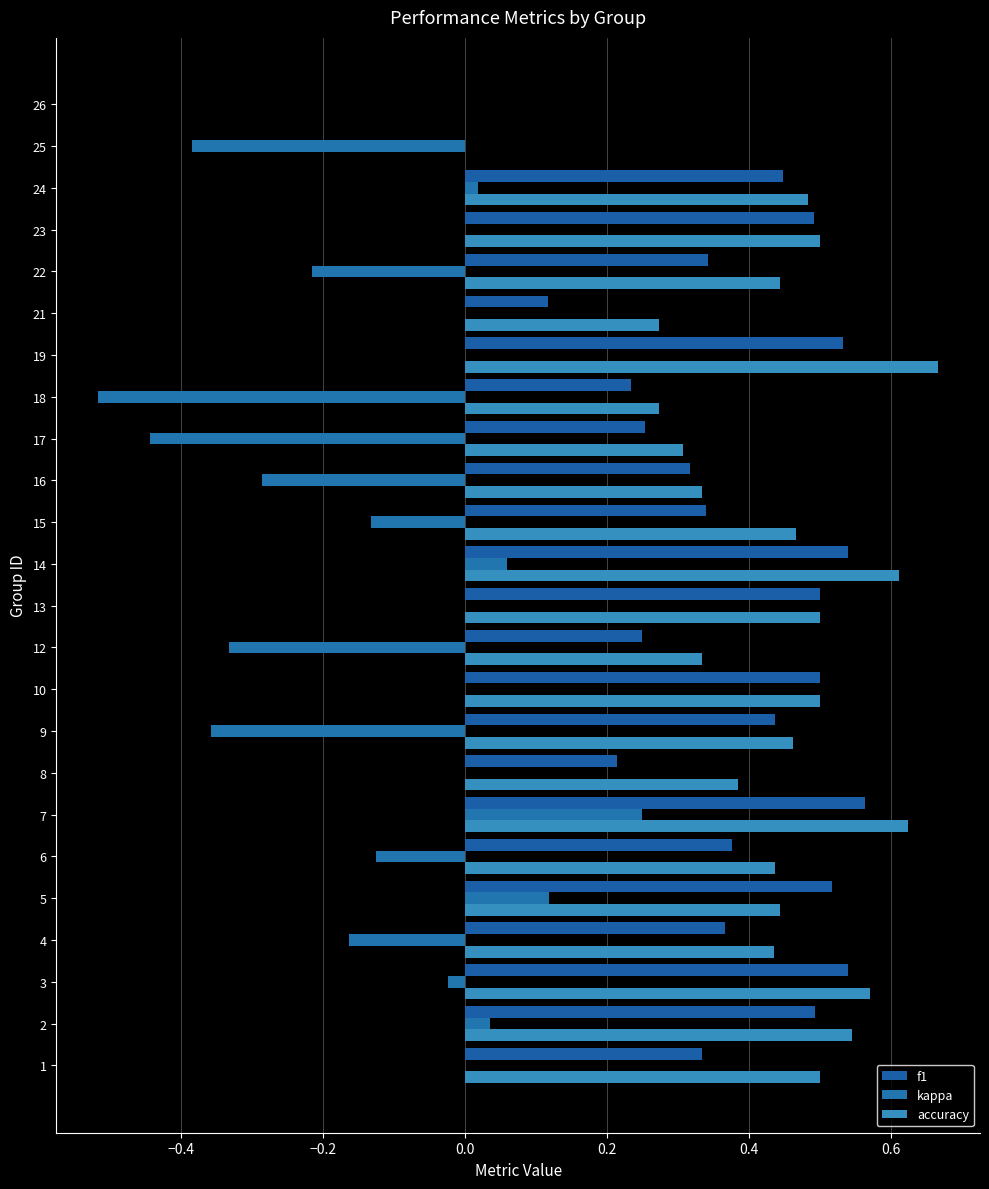

Rank the series by their maximum value, from lowest to highest.

kappa, f1, accuracy